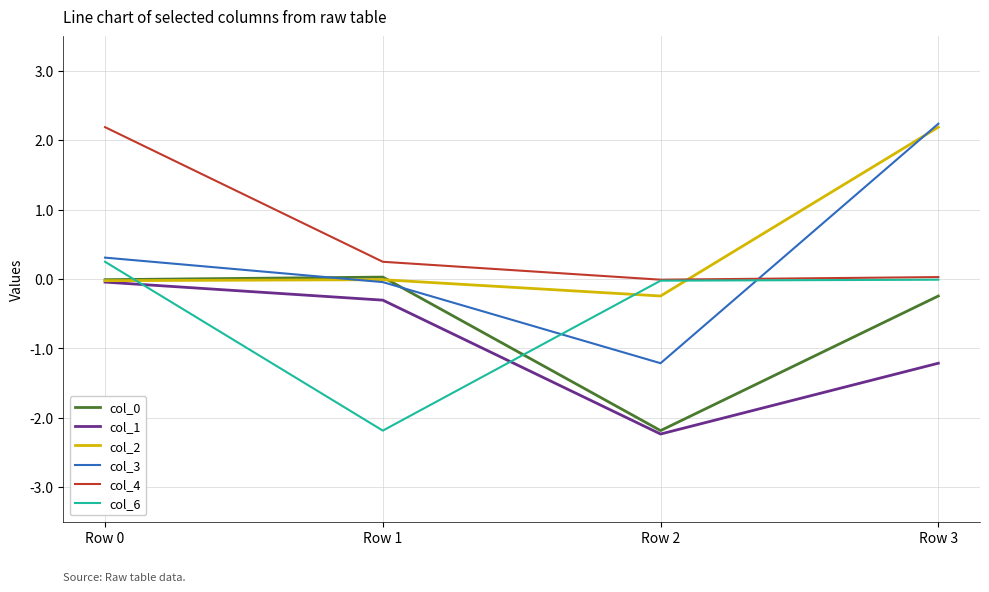

At which label does col_2 reach its minimum?

Row 2